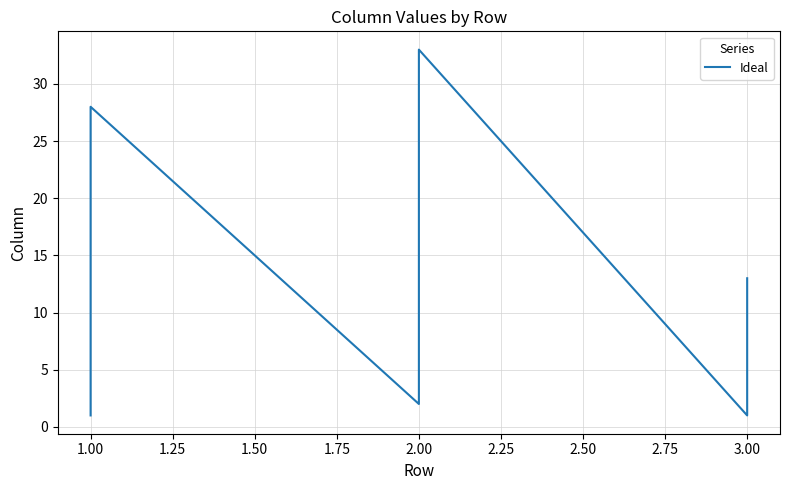

Reading right to left, transcribe all the data shown in this chart.

13	12	10	9	8	6	5	3	2	1	33	32	31	30	29	28	26	25	24	23	22	21	19	18	17	16	15	13	12	10	9	6	5	3	2	28	21	15	8	1